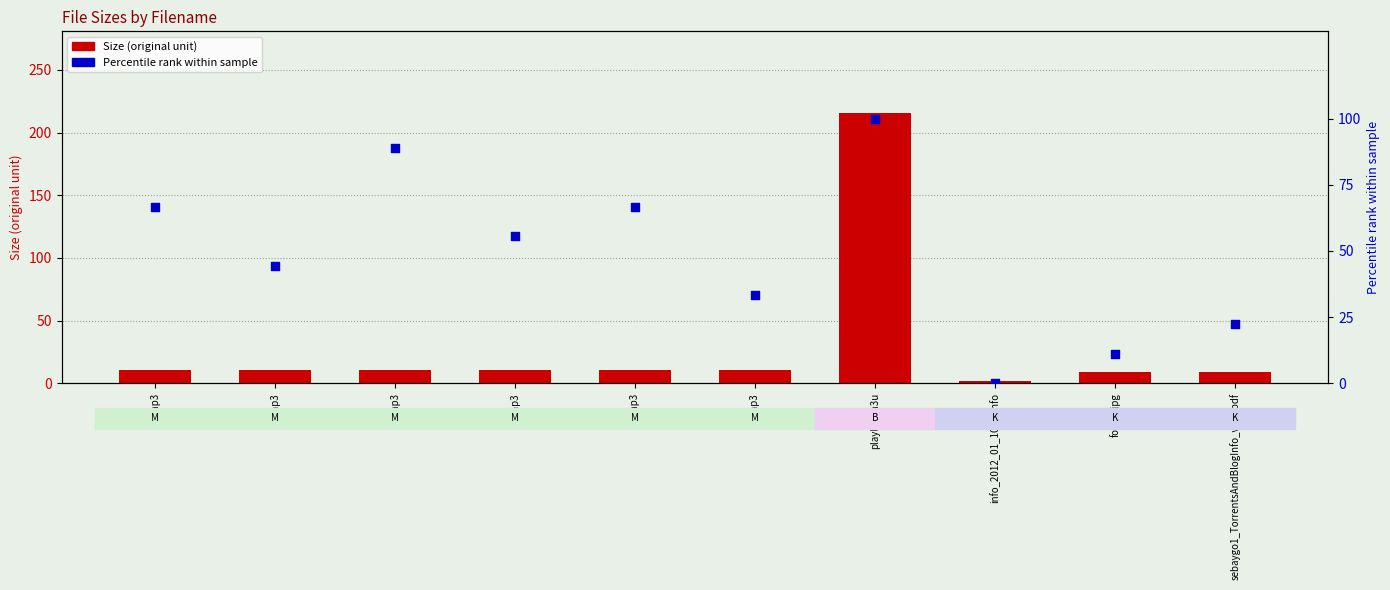

Which series has the largest total across all categories?

Percentile rank